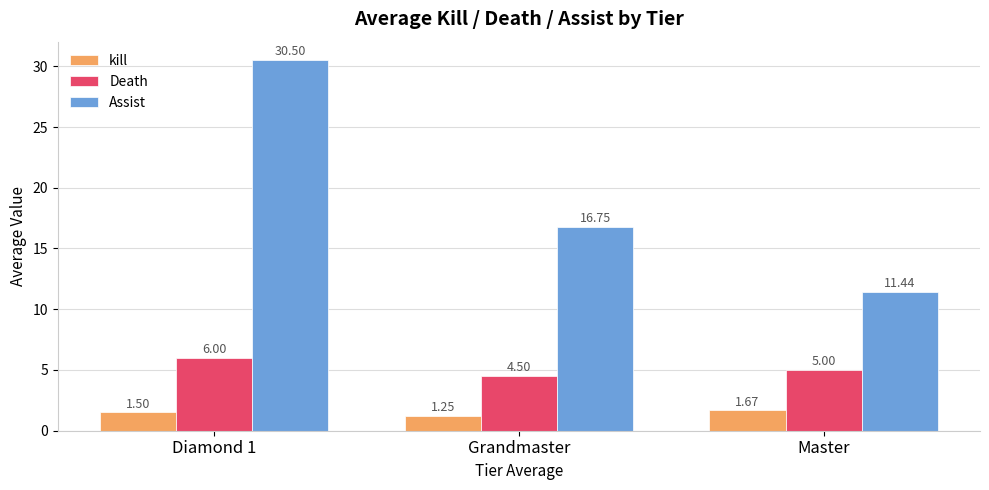

Rank the series by their average value, from lowest to highest.

kill, Death, Assist